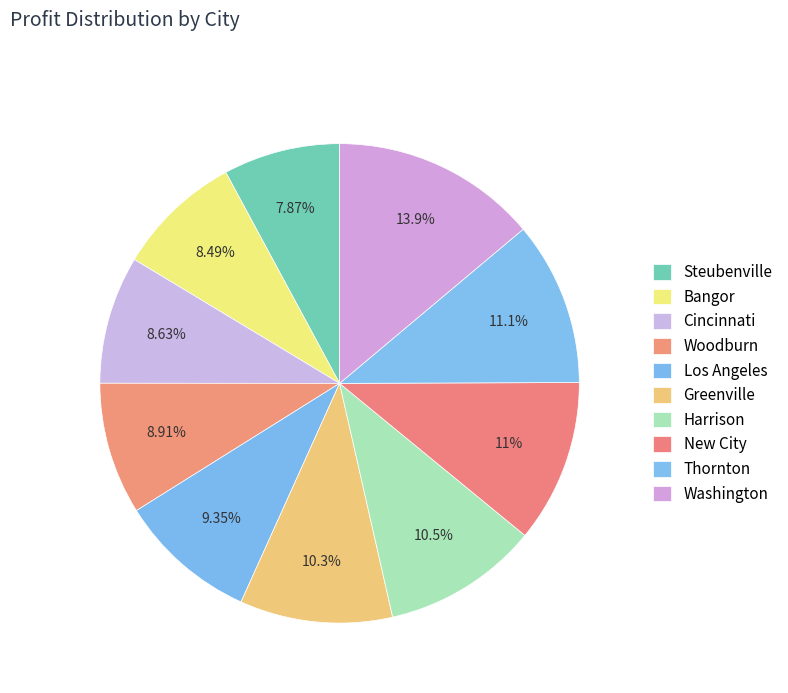

Count the number of slices in the pie.

10